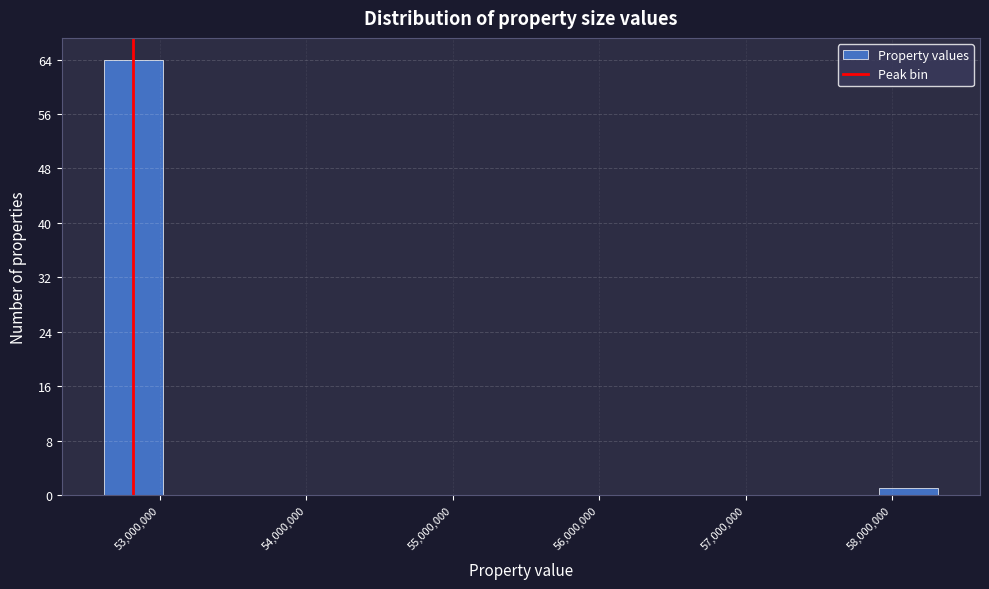

Reading left to right, transcribe this chart: for each bar, give the range it covers on the x-axis and its height. Neither the bar edges nor the heights are printed on the chart, so give them approximately, as read against the axes.

52600000 to 53000000: 64
53000000 to 53400000: 0
53400000 to 53800000: 0
53800000 to 54200000: 0
54200000 to 54600000: 0
54600000 to 55100000: 0
55100000 to 55500000: 0
55500000 to 55900000: 0
55900000 to 56300000: 0
56300000 to 56700000: 0
56700000 to 57100000: 0
57100000 to 57500000: 0
57500000 to 57900000: 0
57900000 to 58300000: 1